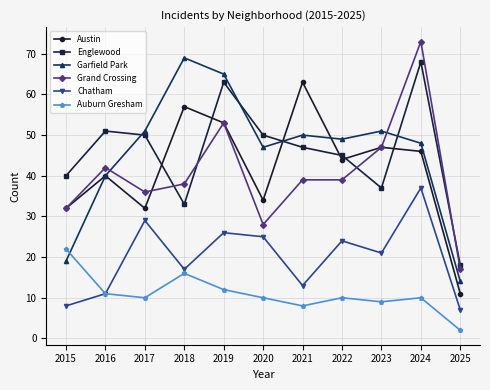

What is the maximum value shown in the chart?

73